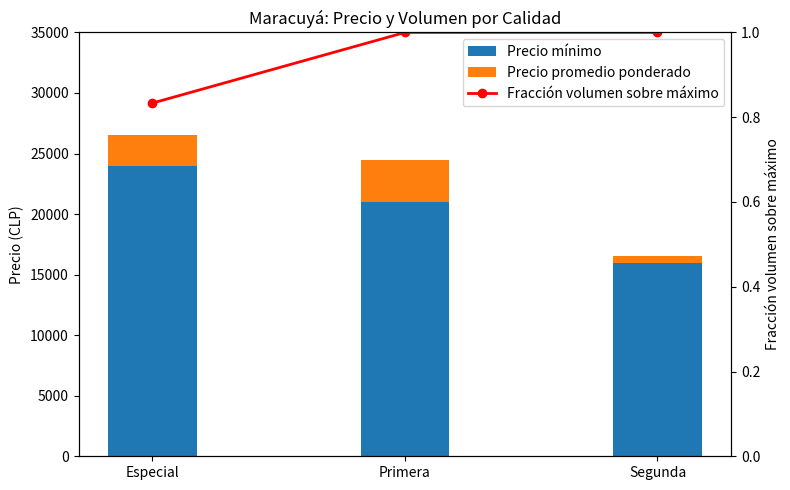

What is the minimum value for Precio mínimo?

16000.0